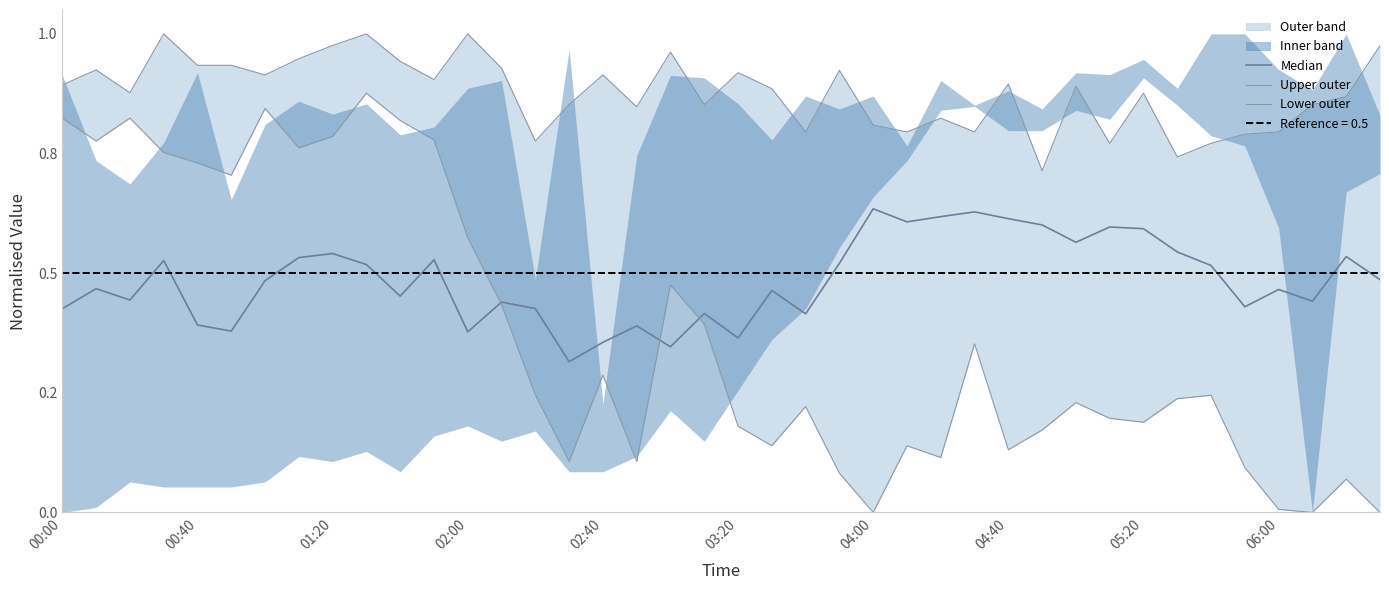

Is this an area chart (filled region under the line)?

No